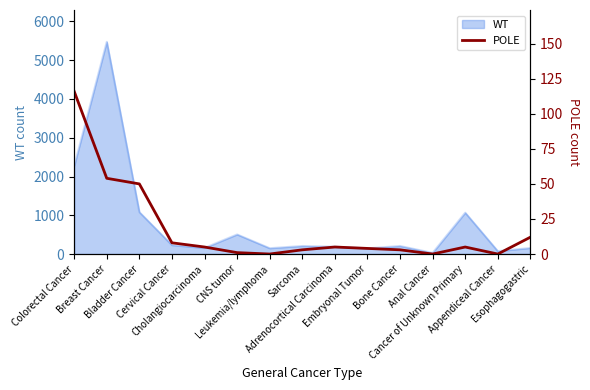

True or false: the data has more than 1 interior local peaks.

True